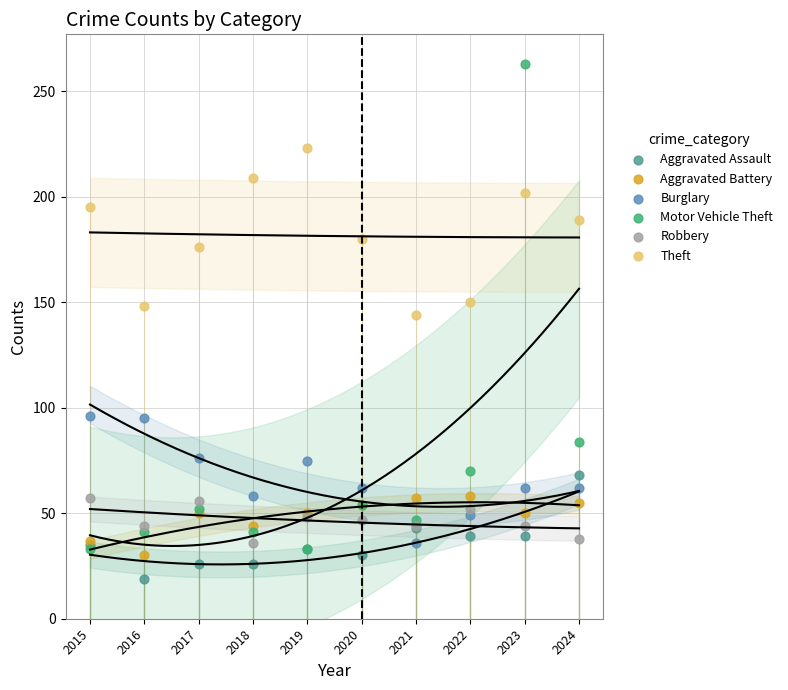

Across all series, what Y value is closest to 141?

144